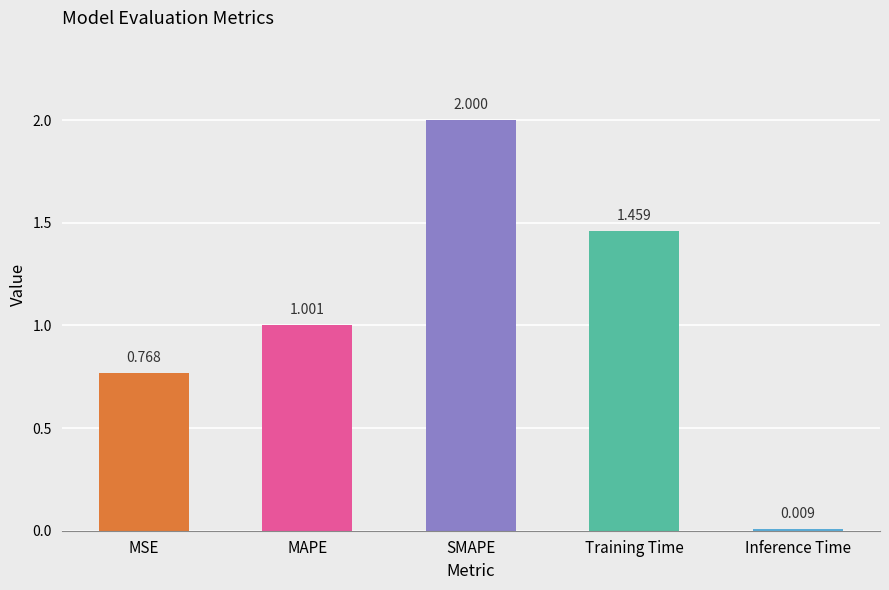

What is the label of the 3rd bar from the right?

SMAPE